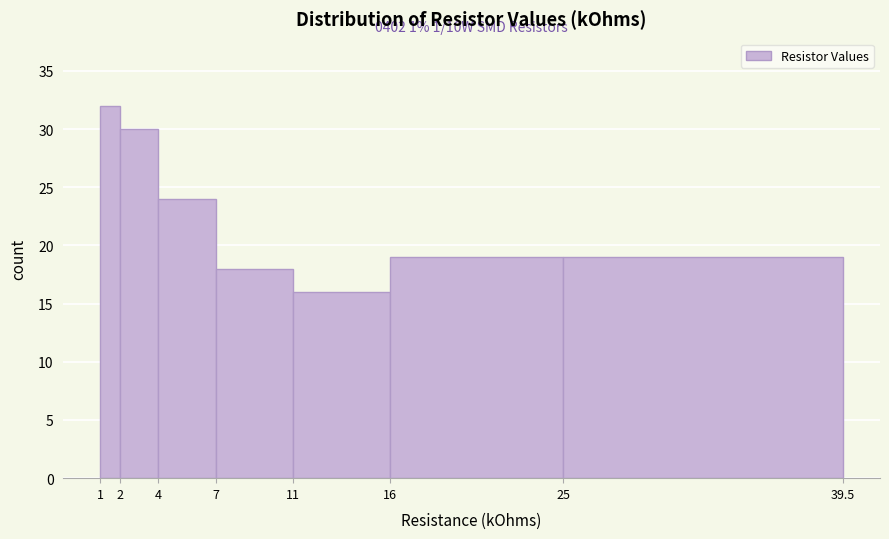

Which range on the x-axis has the tallest bar?

1 to 2